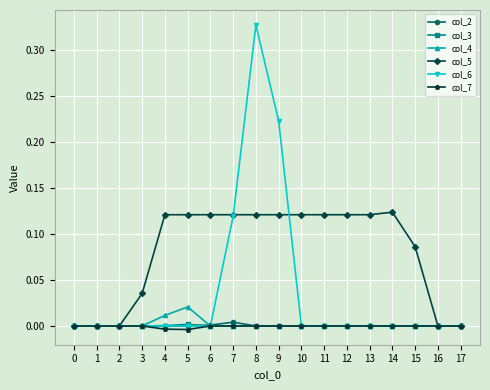

Which label corresponds to the largest value in the chart?

8